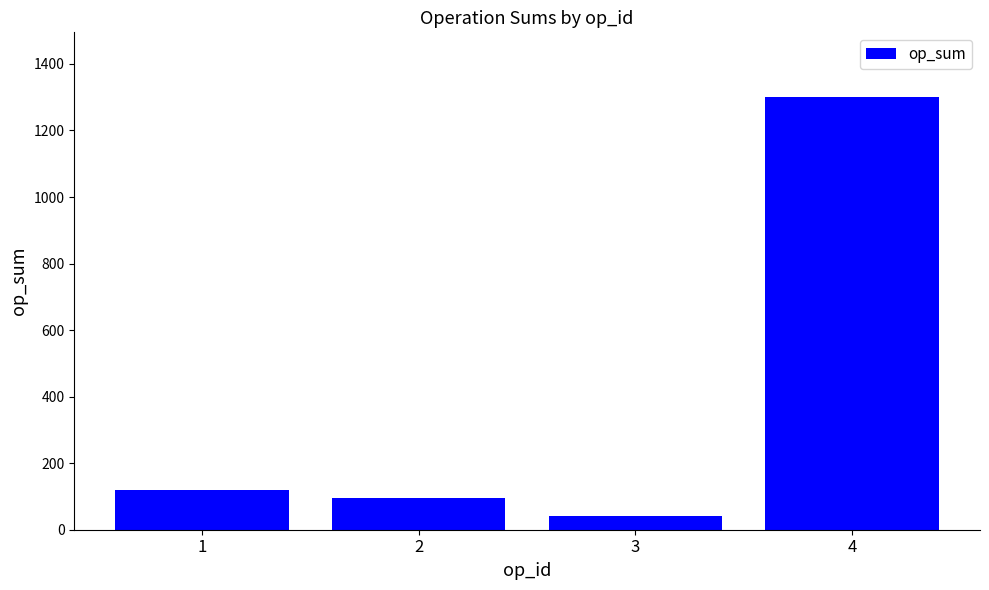

How many bars are there in total?

4